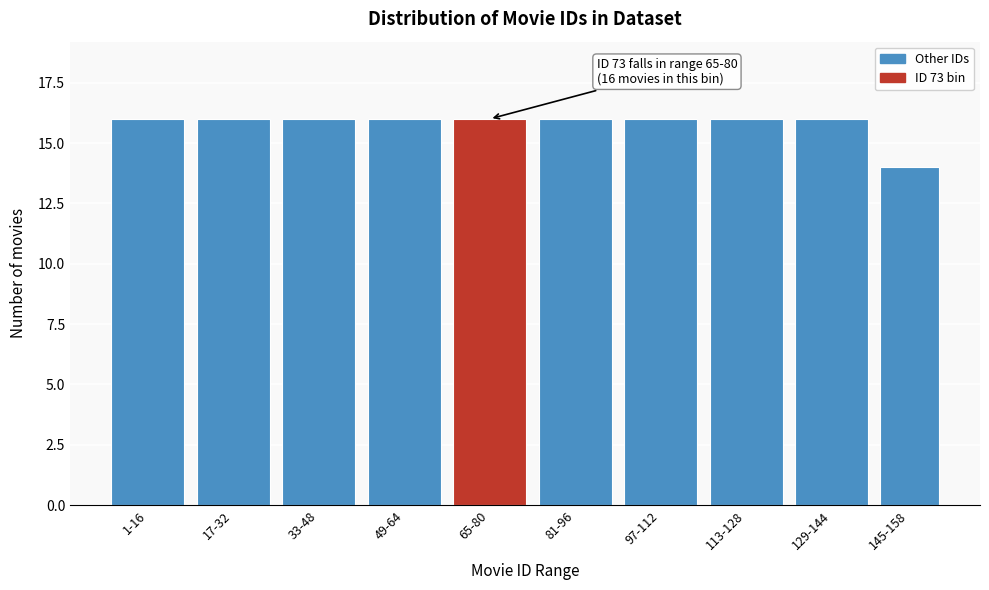

Reading left to right, list all the values displayed in this chart.

16	16	16	16	16	16	16	16	16	14